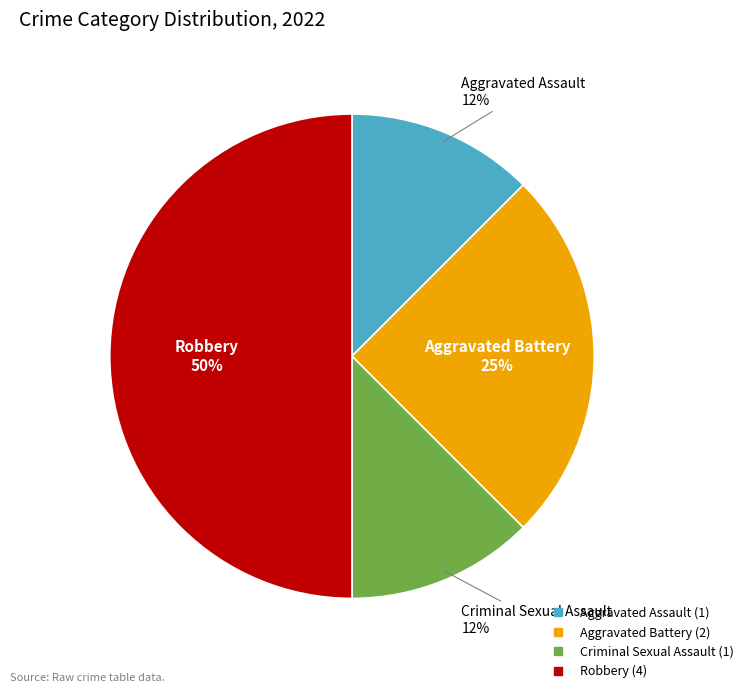

The Robbery slice represents 50% of the pie. True or false?

True